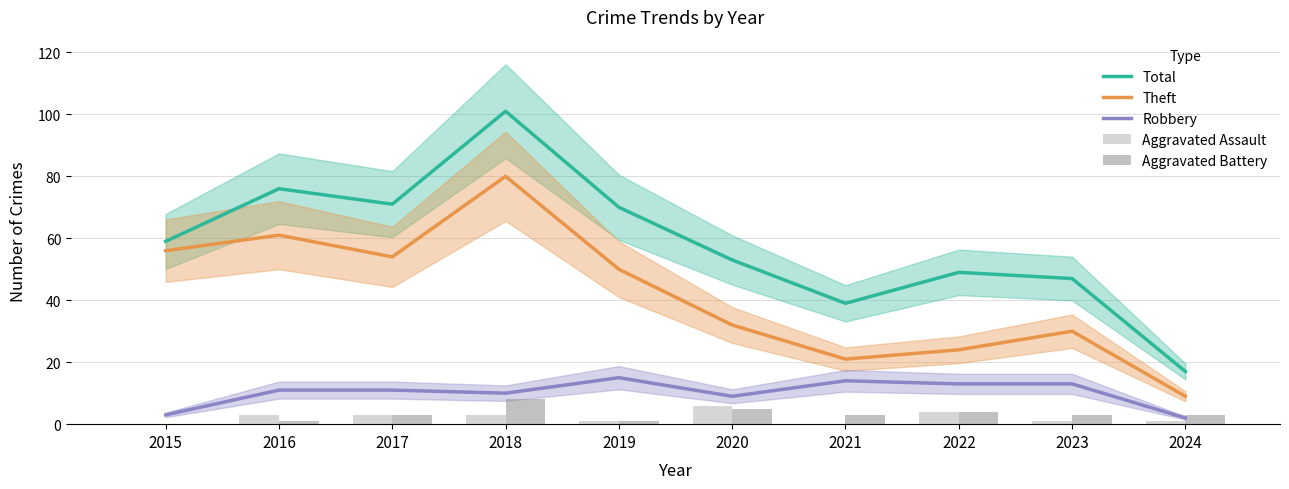

What are all the series names shown in the legend?

Total, Theft, Robbery, Aggravated Assault, Aggravated Battery